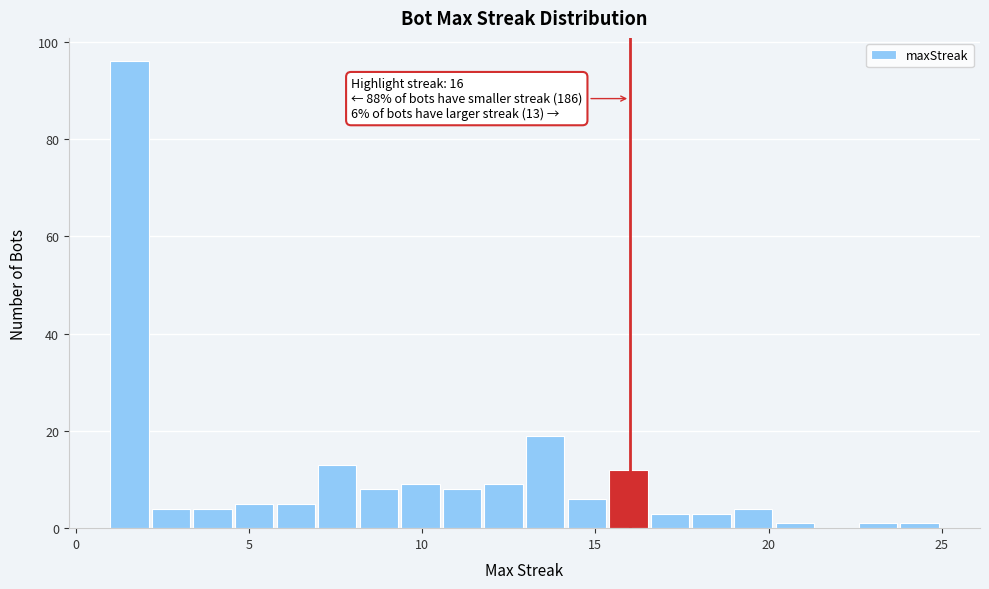

Around what value on the x-axis is the tallest bar? Give the approximate position of its centre, as read against the axis.

1.5